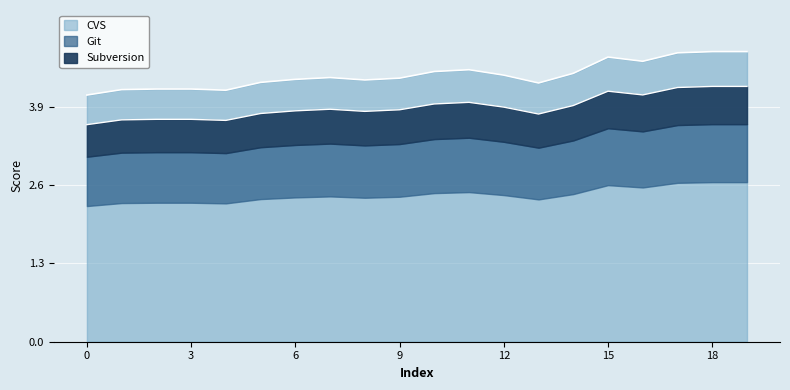

Between 10 and 4, which is larger?

10